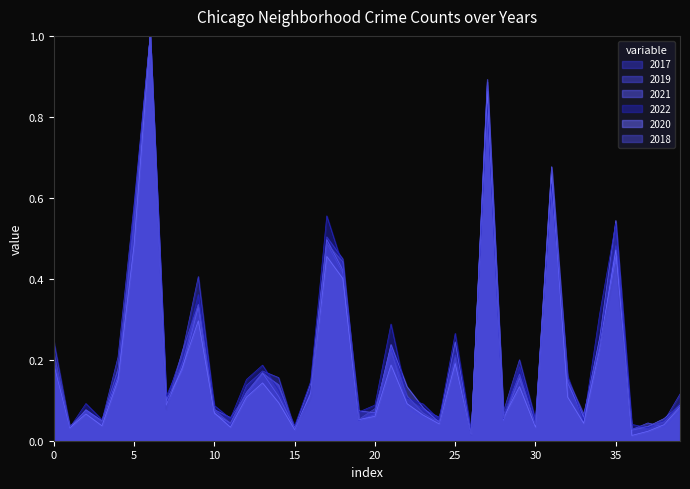

What is the value of the 2018 point at the 11th from the left?

0.1